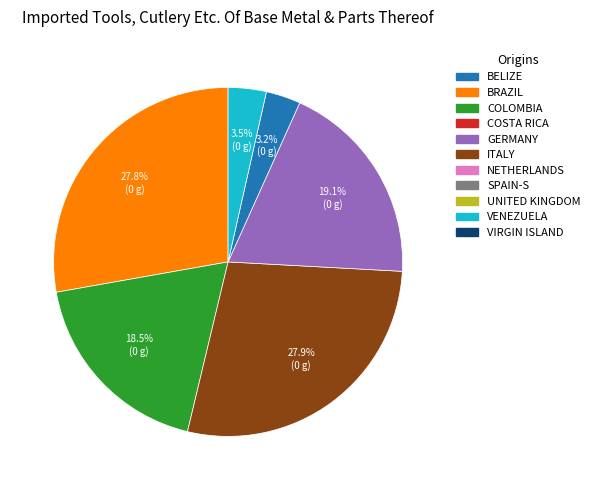

Is there a majority slice in this chart?

No